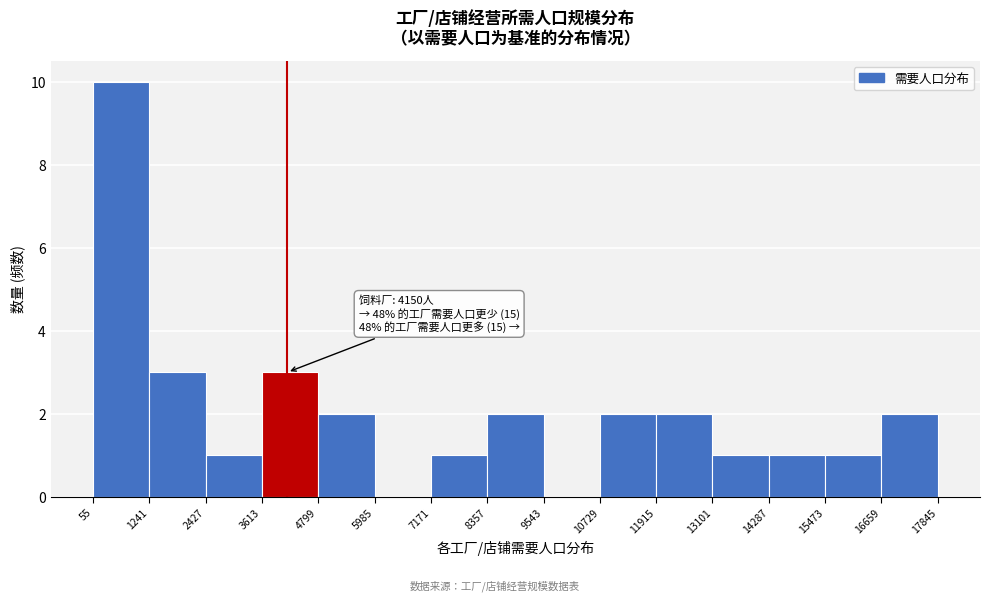

Over which range of the x-axis is the bar tallest?

55 to 1241